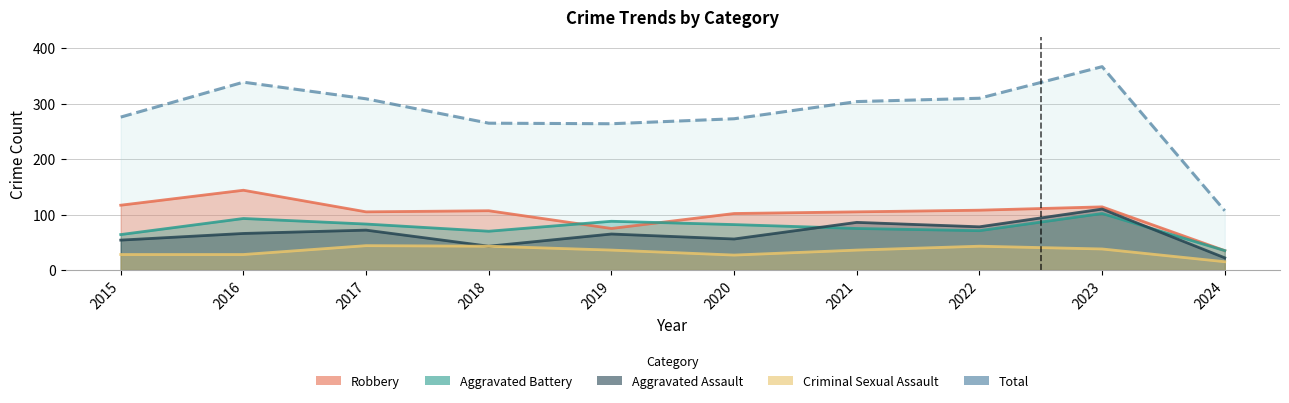

What is the value of the Total point at the 4th from the left?

265